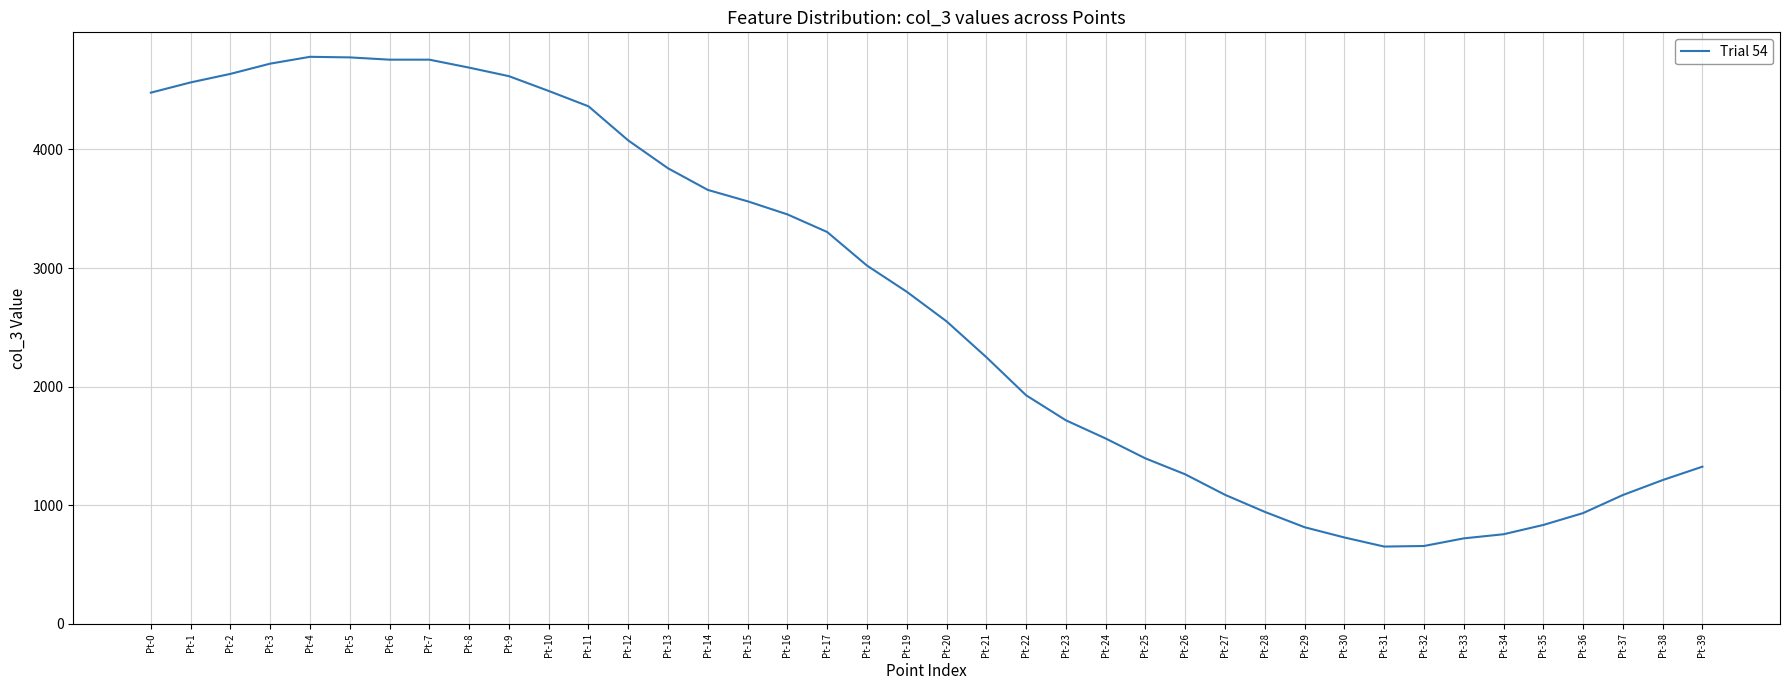

Is it true that the value at Pt-28 is 1234.1?

False